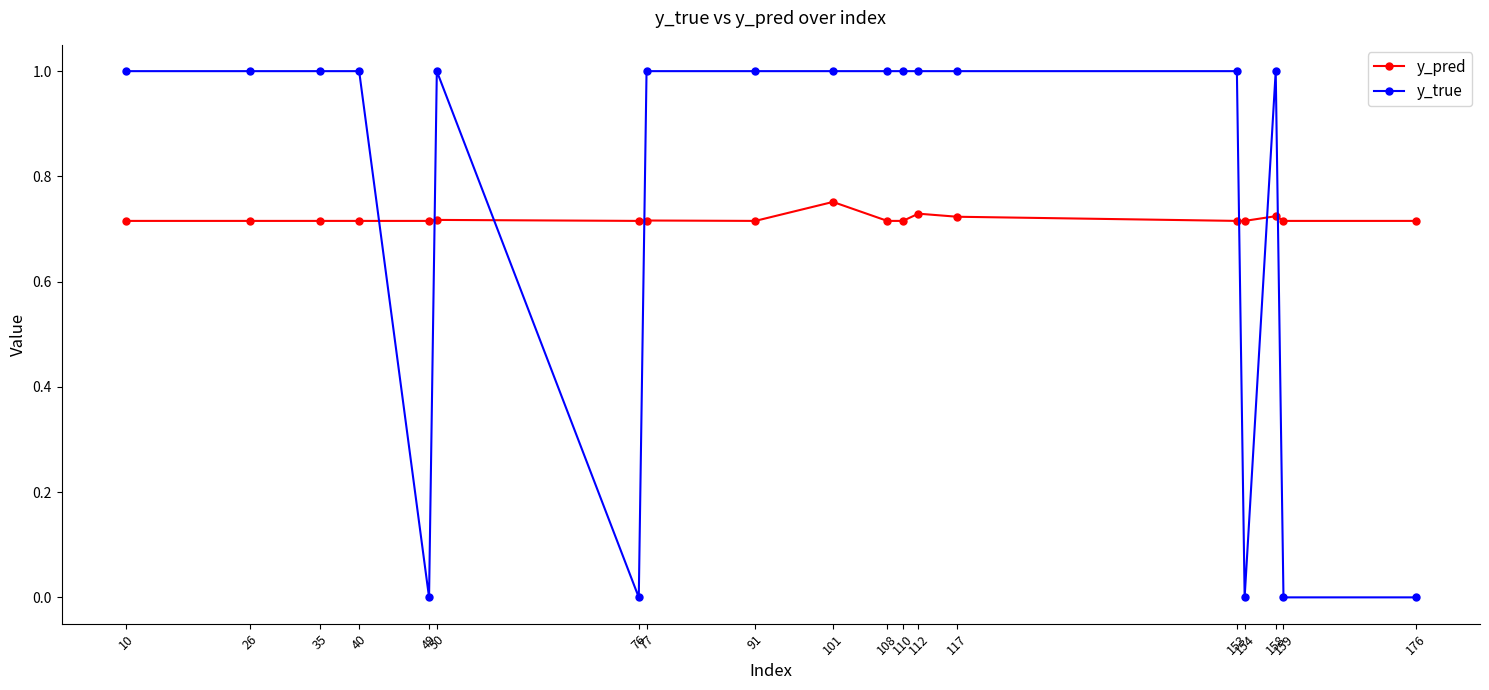

What is the sum of the y_pred values at 50 and 49?

1.4